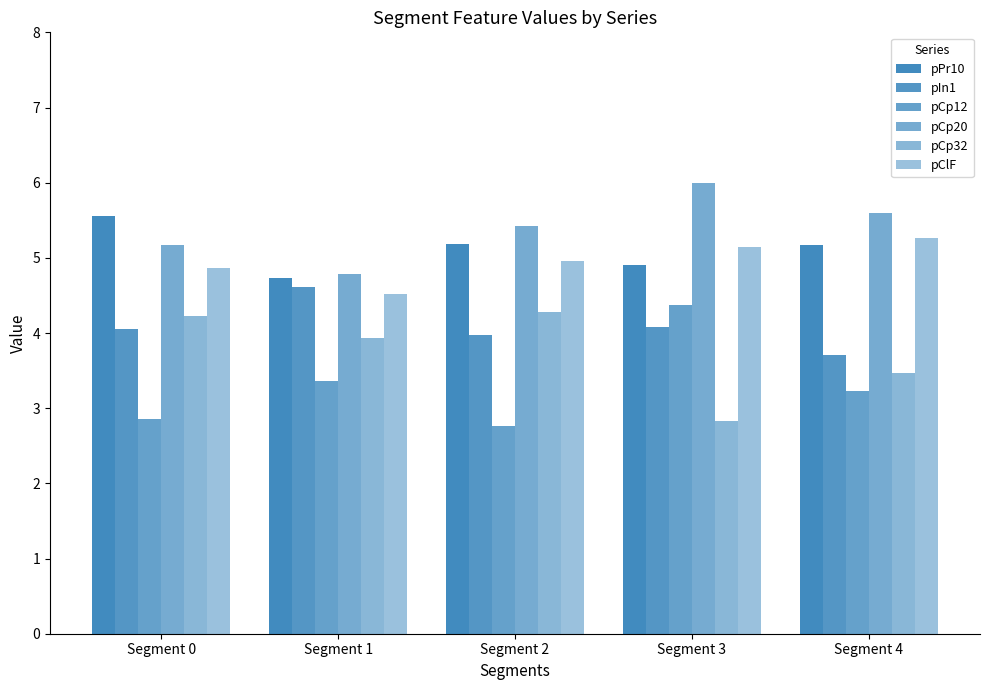

What is the sum of all pCp32 values?

18.7